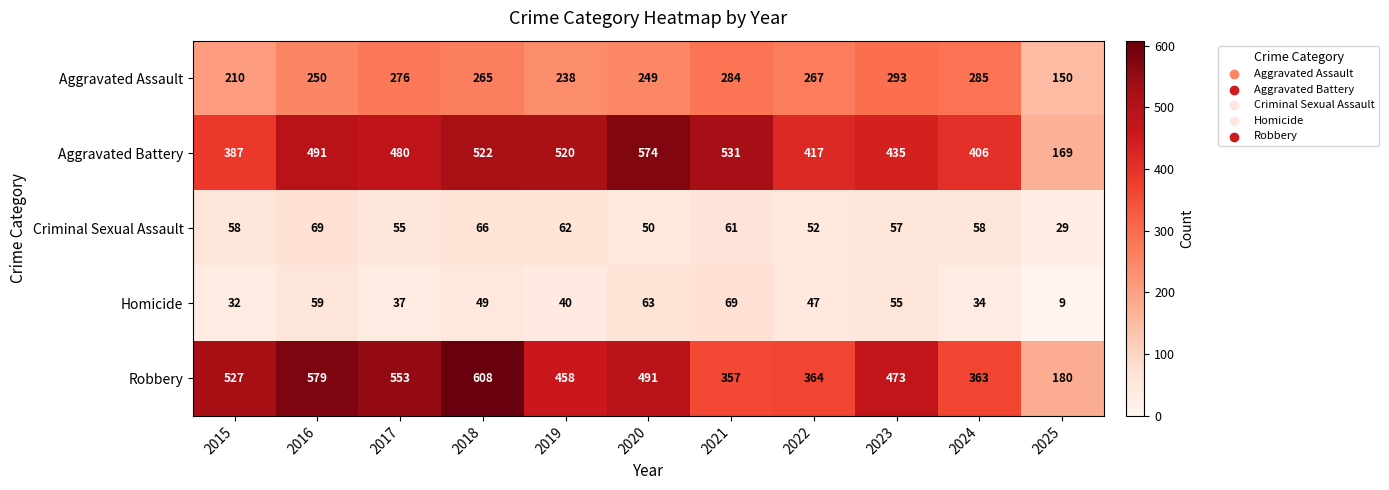

At 2023, list the series in order from largest to smallest.

Robbery, Aggravated Battery, Aggravated Assault, Criminal Sexual Assault, Homicide